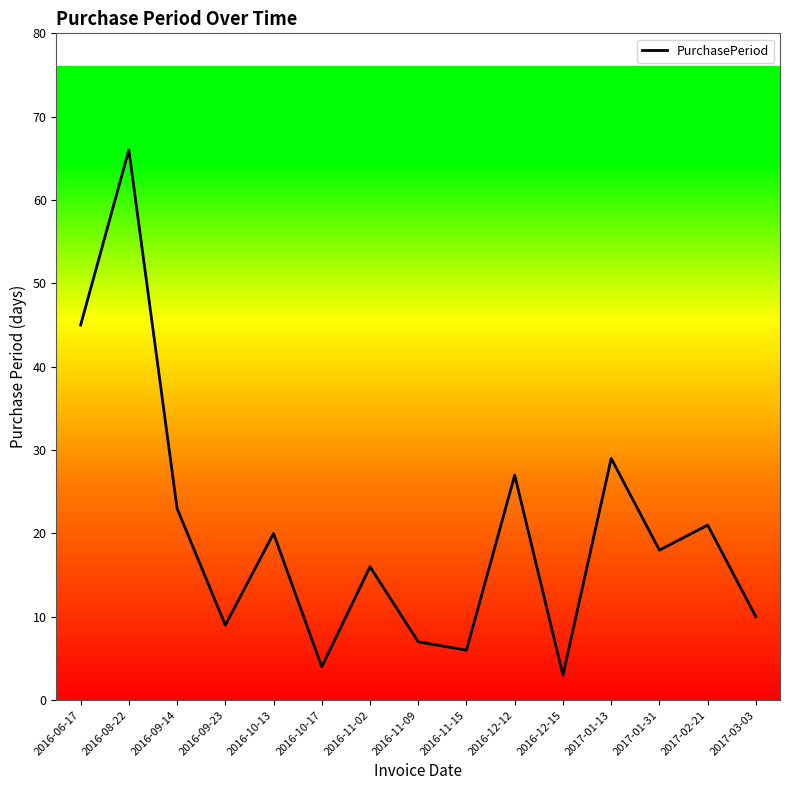

Rank the categories by value from lowest to highest.

2016-12-15, 2016-10-17, 2016-11-15, 2016-11-09, 2016-09-23, 2017-03-03, 2016-11-02, 2017-01-31, 2016-10-13, 2017-02-21, 2016-09-14, 2016-12-12, 2017-01-13, 2016-06-17, 2016-08-22